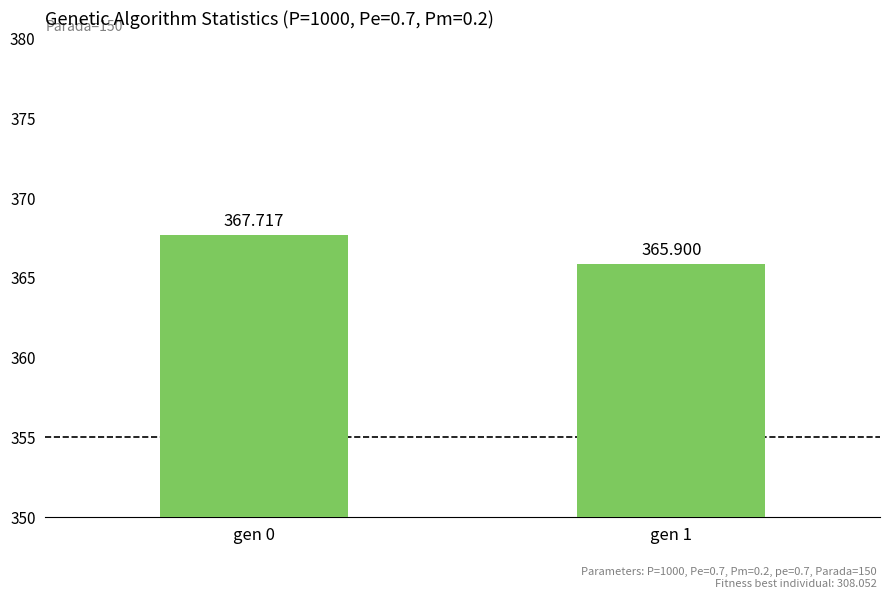

True or false: the data shows 367.7 at gen 0.

True